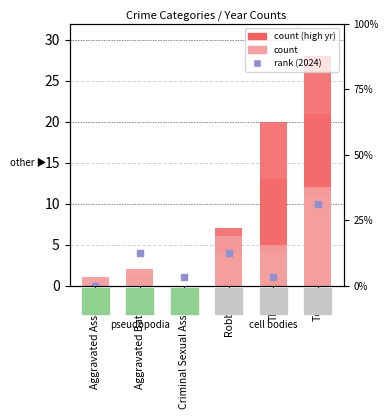

Between Theft and Total, which is larger?

Total